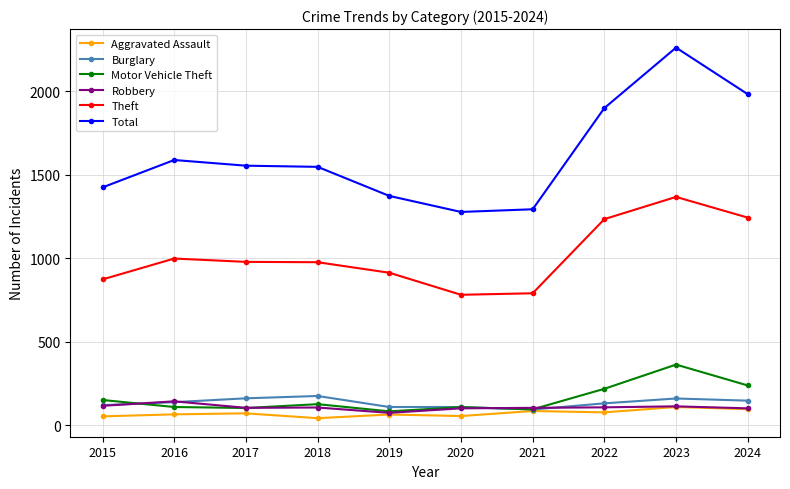

What is the difference between the maximum and second lowest values in the Robbery series?

42